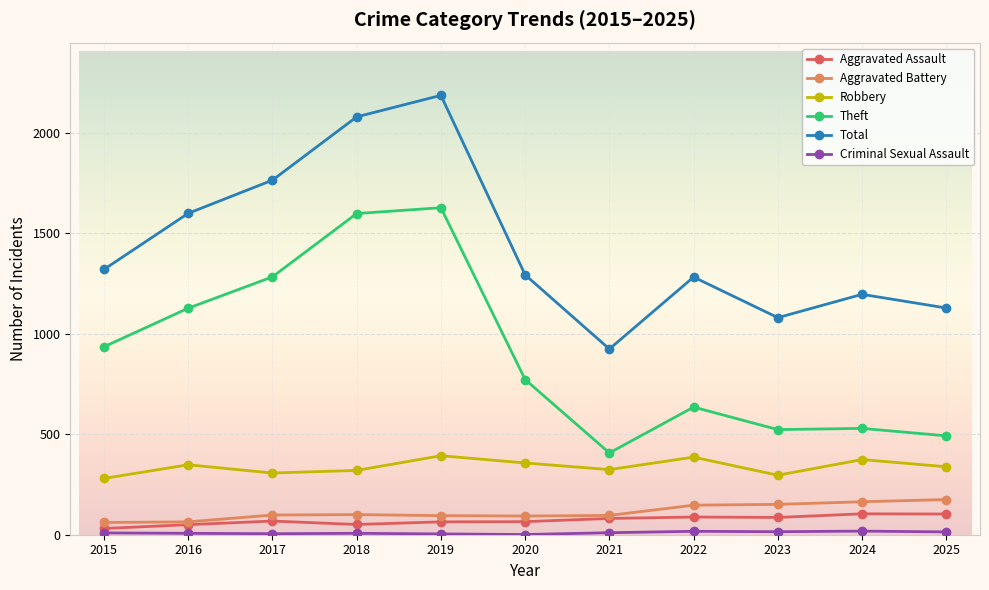

What is the difference between the maximum and minimum values in the Robbery series?

113